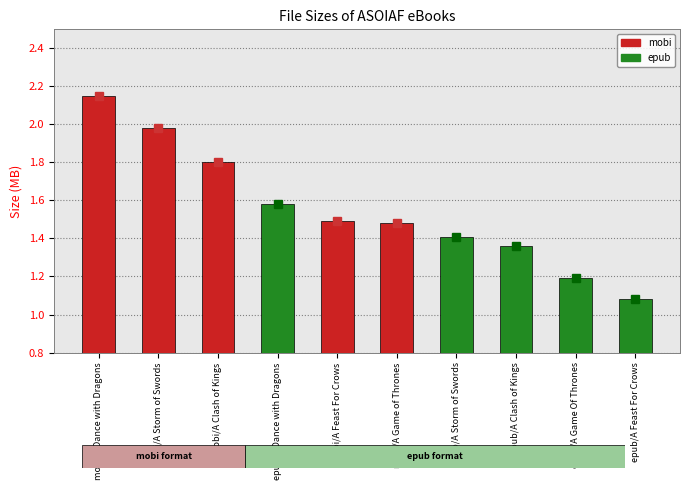

Where is the data nearest to the value 1?

epub/A Feast For Crows